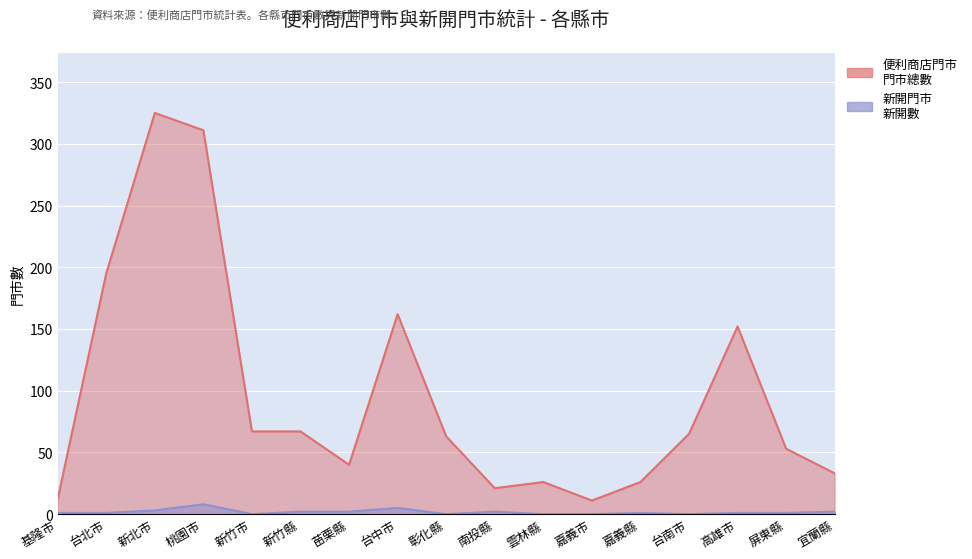

What is the label of the 4th point from the left?

桃園市